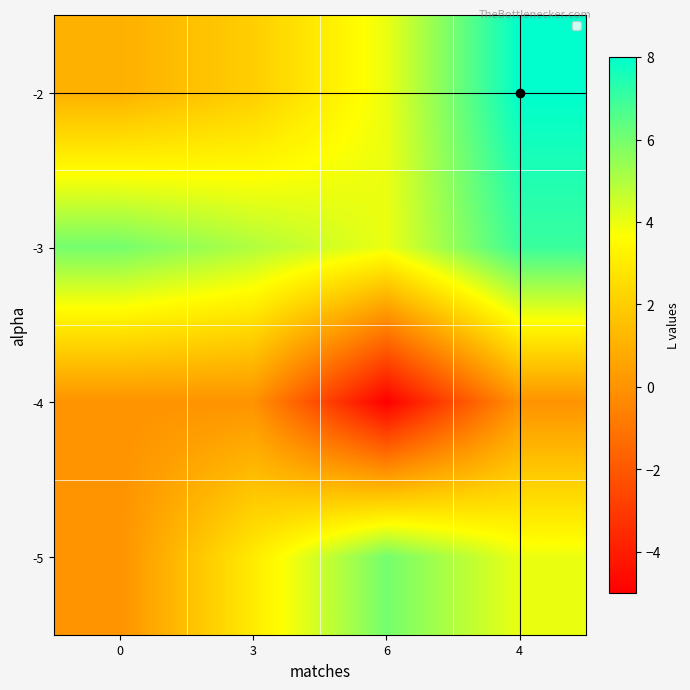

Reading left to right, transcribe all the data shown in this chart.

-2: 0=1	3=2	6=4	4=8
-3: 0=6	3=5	6=4	4=7
-4: 0=0	3=0	6=-5	4=0
-5: 0=0	3=3	6=6	4=4